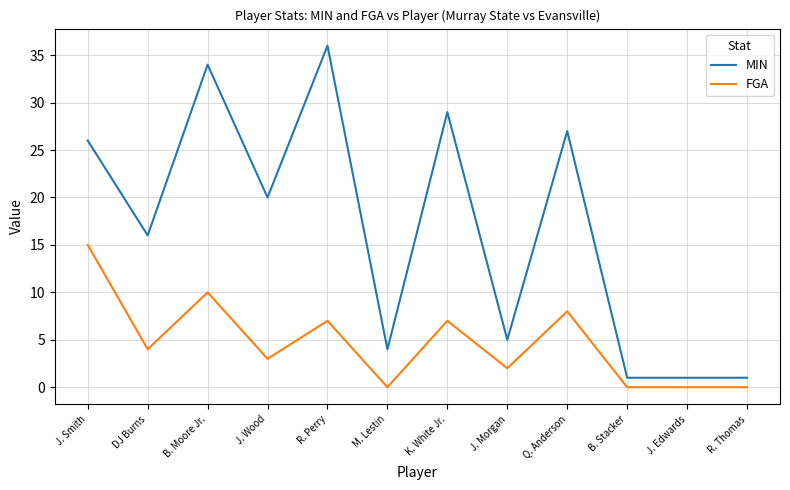

List the series in order of their peak value, lowest first.

FGA, MIN